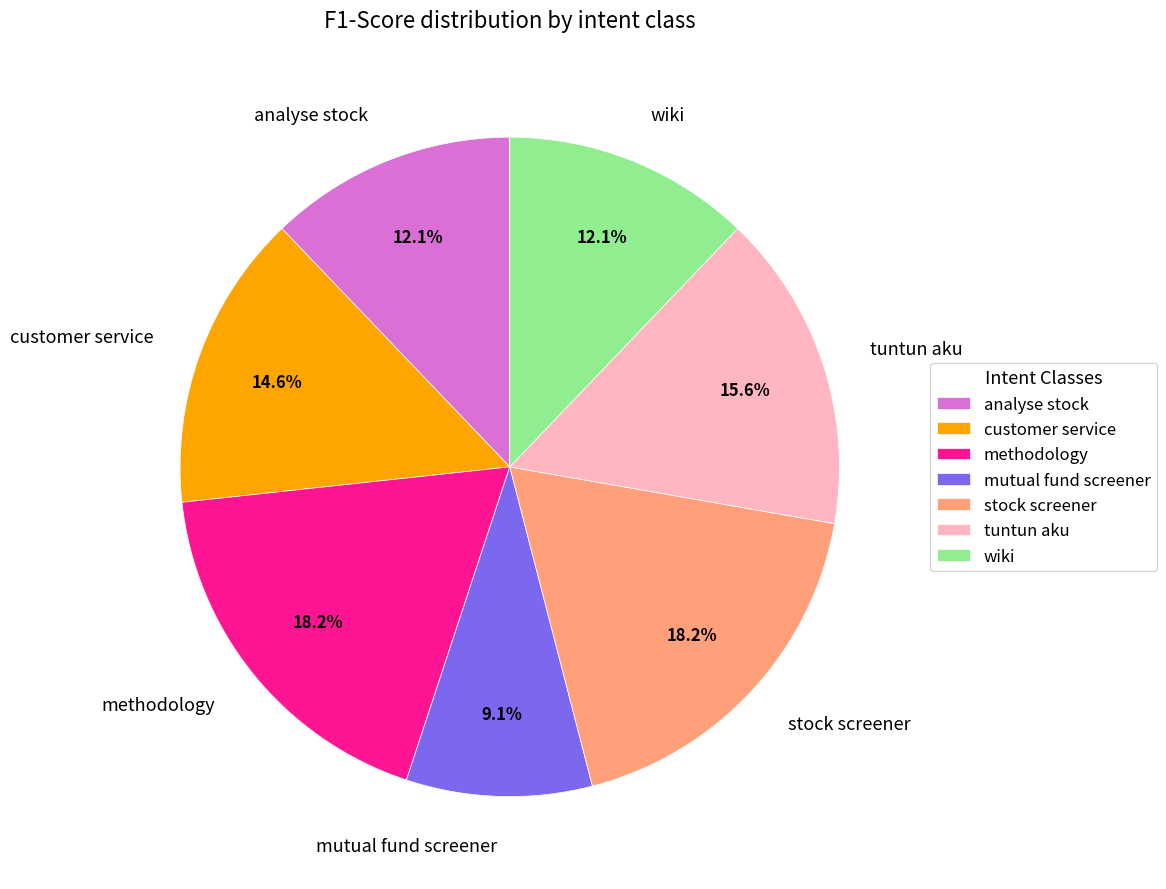

Which category has the smallest portion of the pie?

mutual fund screener